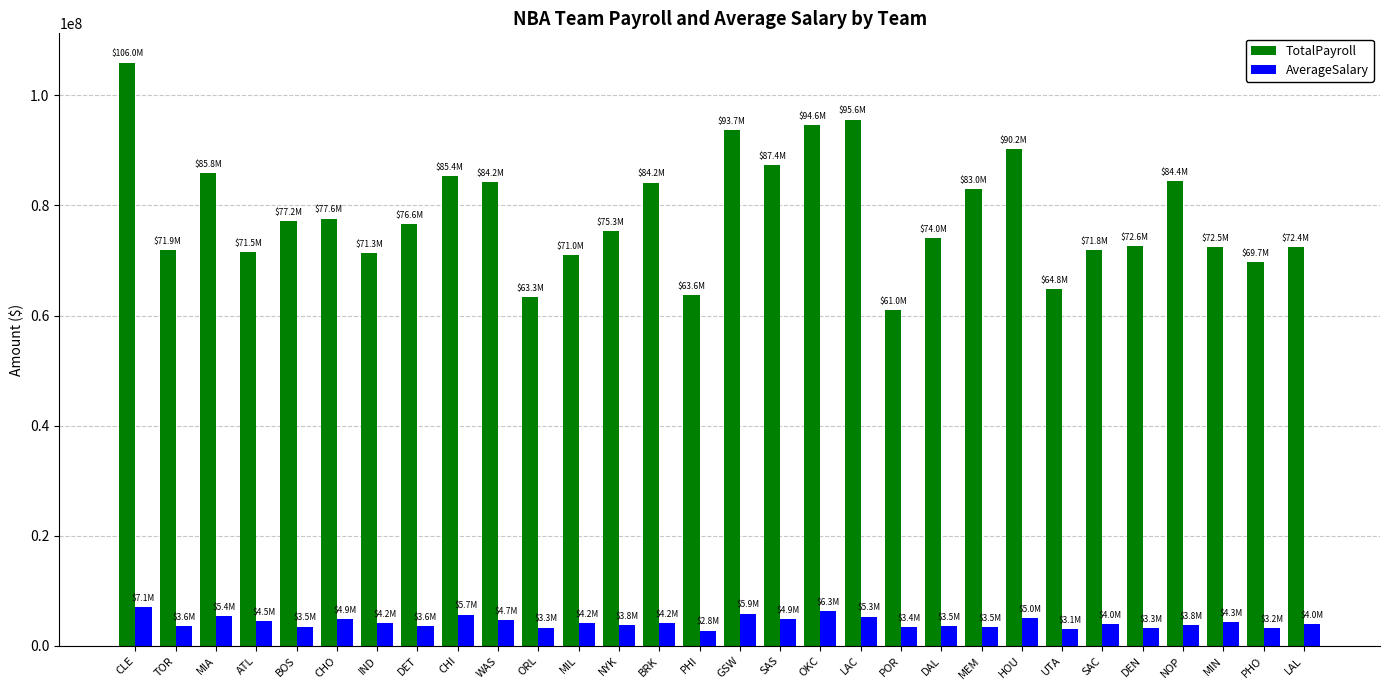

Rank the series by their maximum value, from highest to lowest.

TotalPayroll, AverageSalary